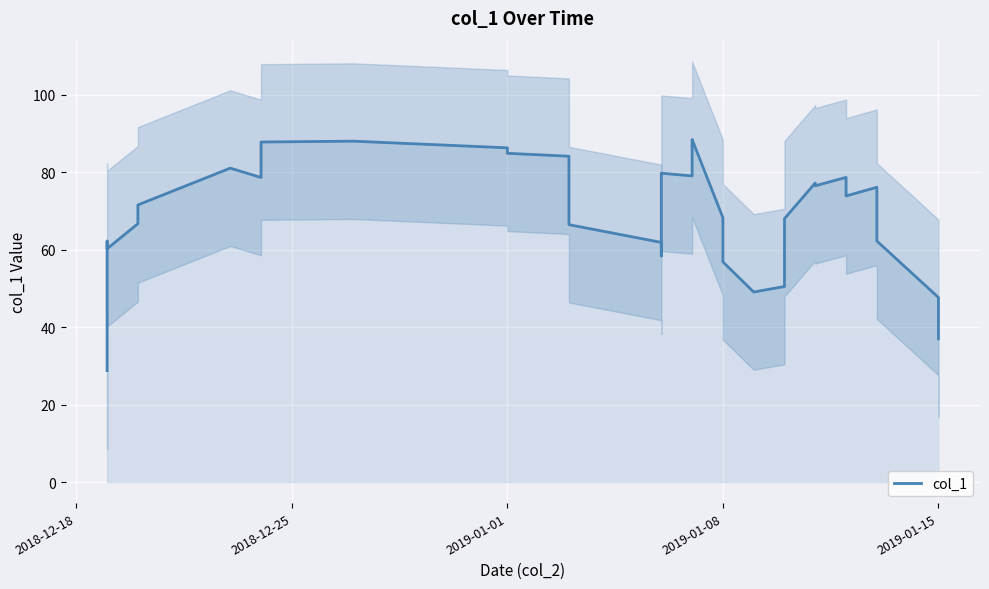

Is this an area chart (filled region under the line)?

No